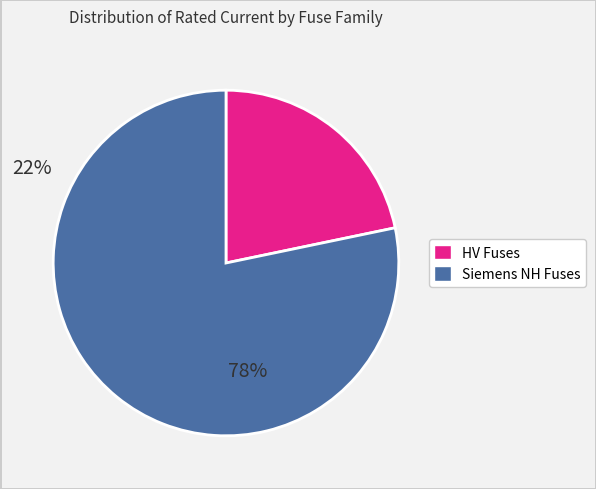

Combined, do Siemens NH Fuses and HV Fuses account for over 50%?

Yes